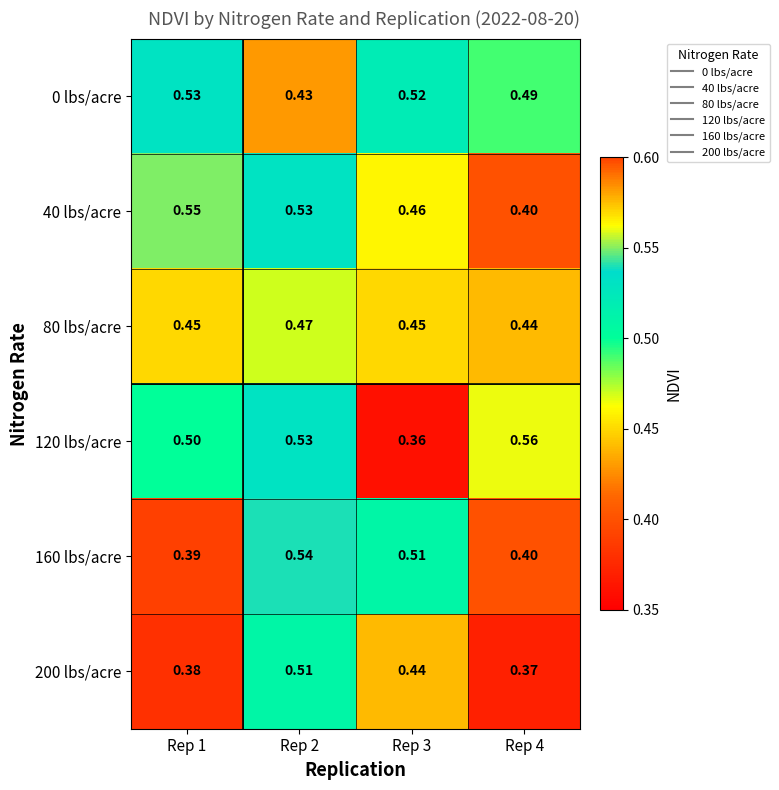

Is the value of 120 lbs/acre at Rep 1 greater than the value of 160 lbs/acre at Rep 1?

Yes